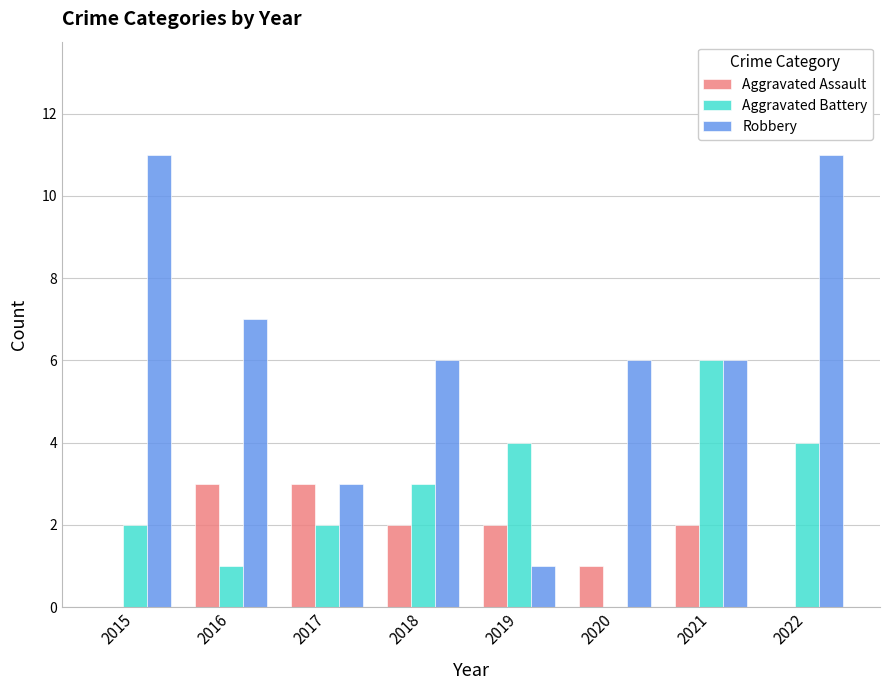

What is the sum of the Aggravated Assault values at 2016 and 2018?

5